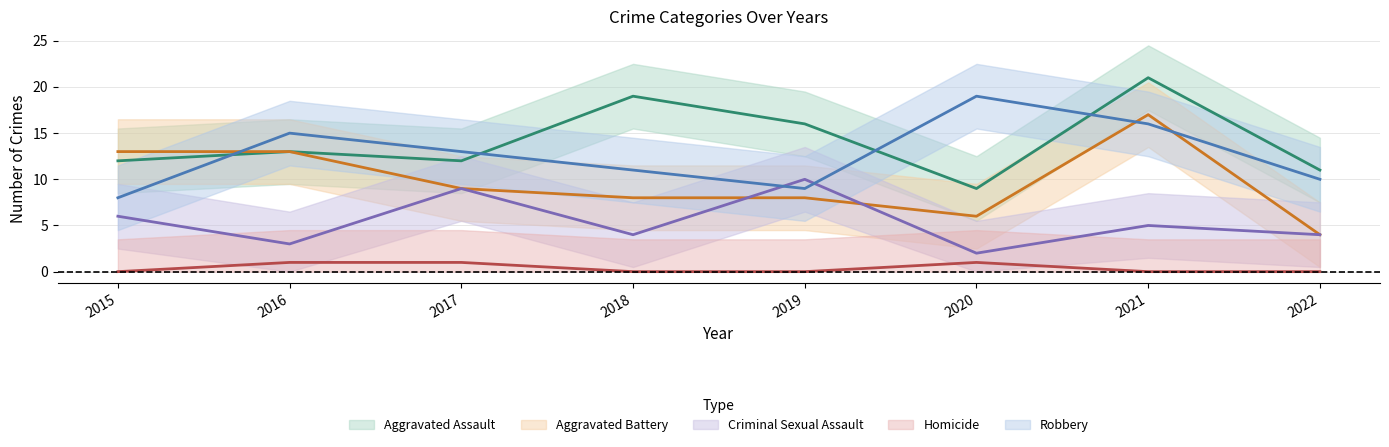

The Aggravated Battery series shows 13 at 2015. True or false?

True